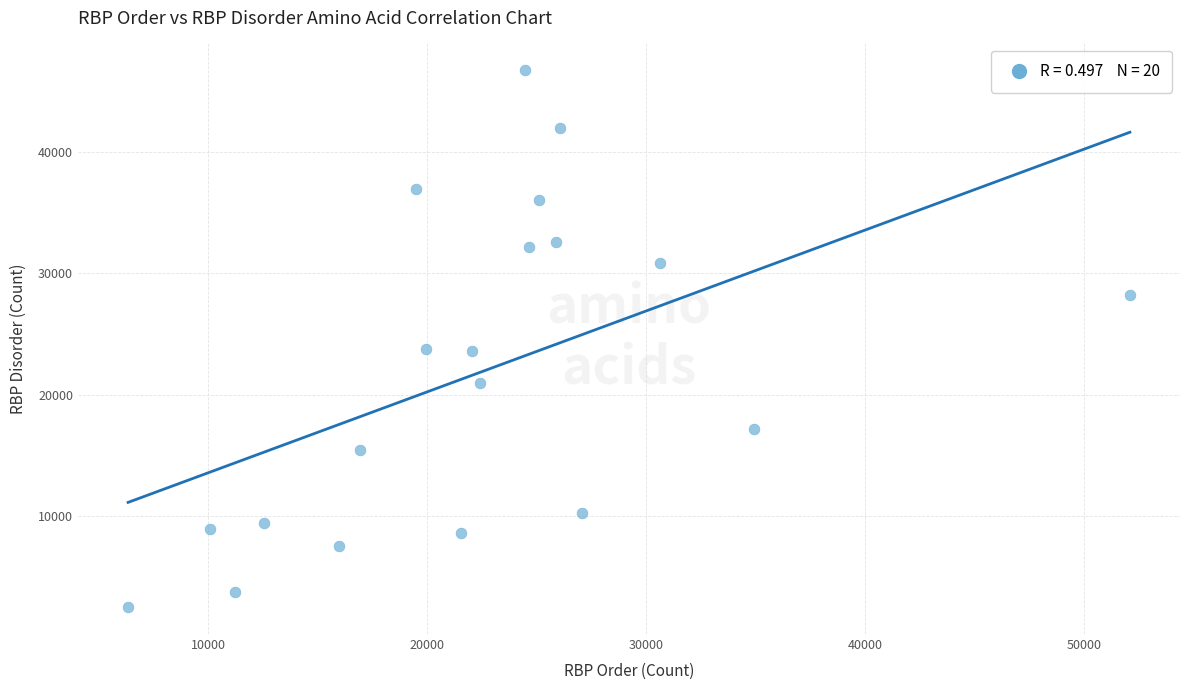

What is the range of X values (max minus min)?

45749